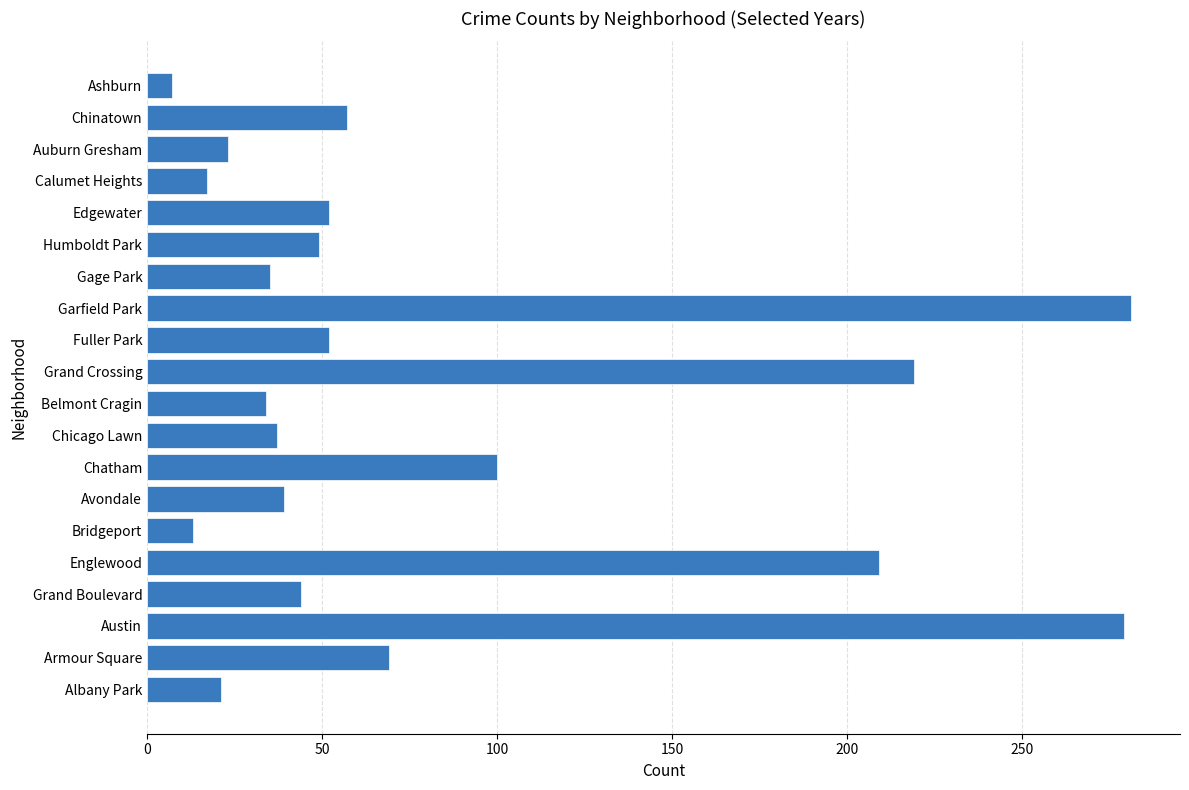

What is the difference between the values at Humboldt Park and Englewood?

160